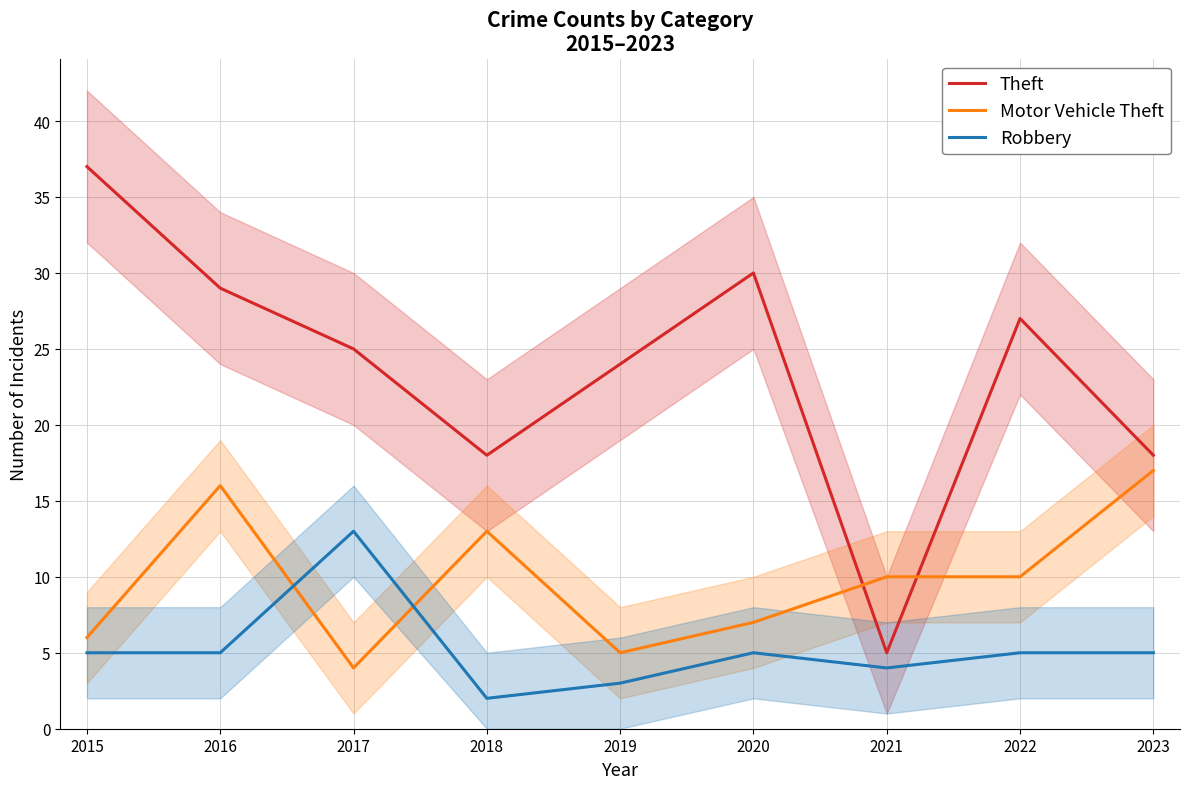

Between 2016 and 2021, which series saw the biggest shift?

Theft